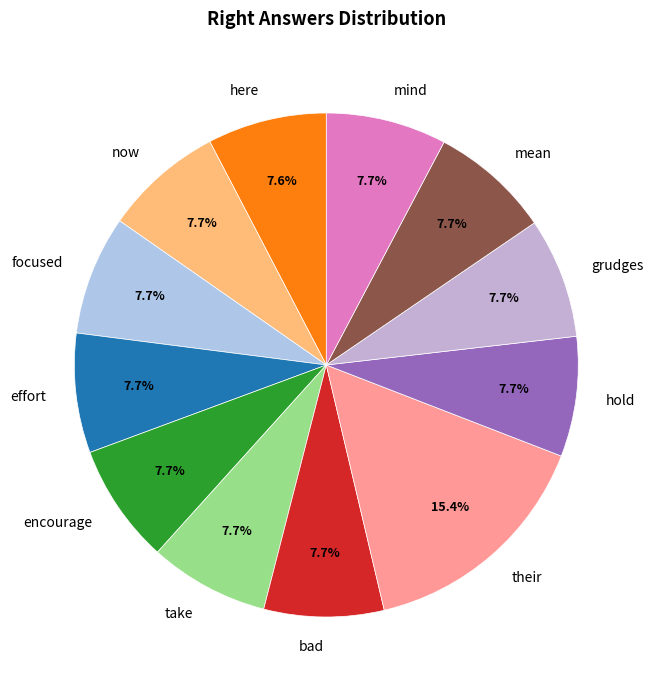

Does focused account for over 50% of the chart?

No